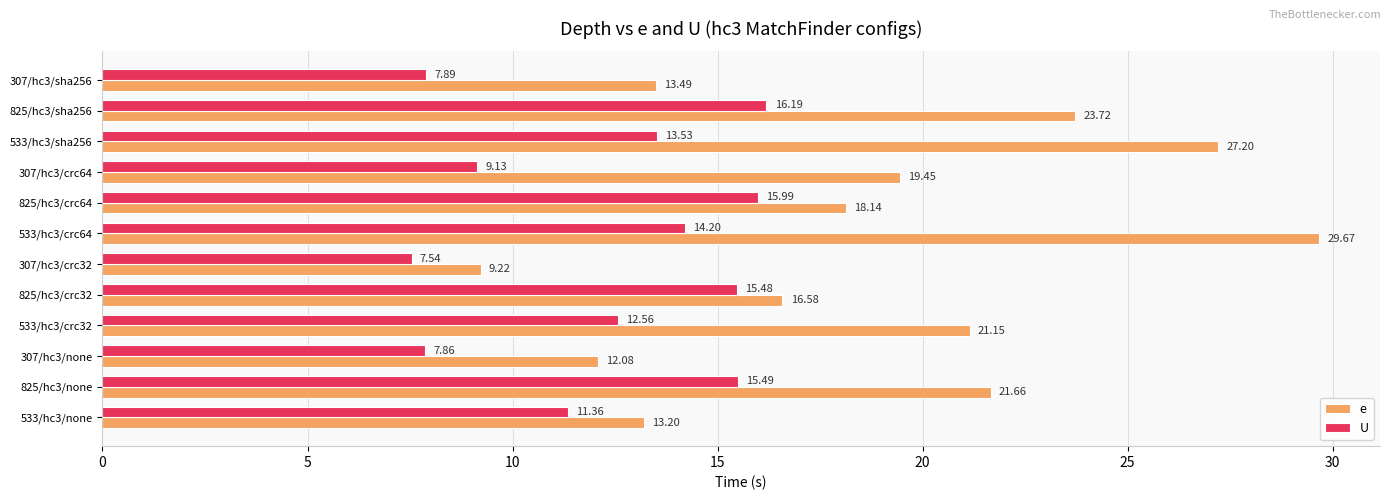

How many values in the e series are below 19?

6